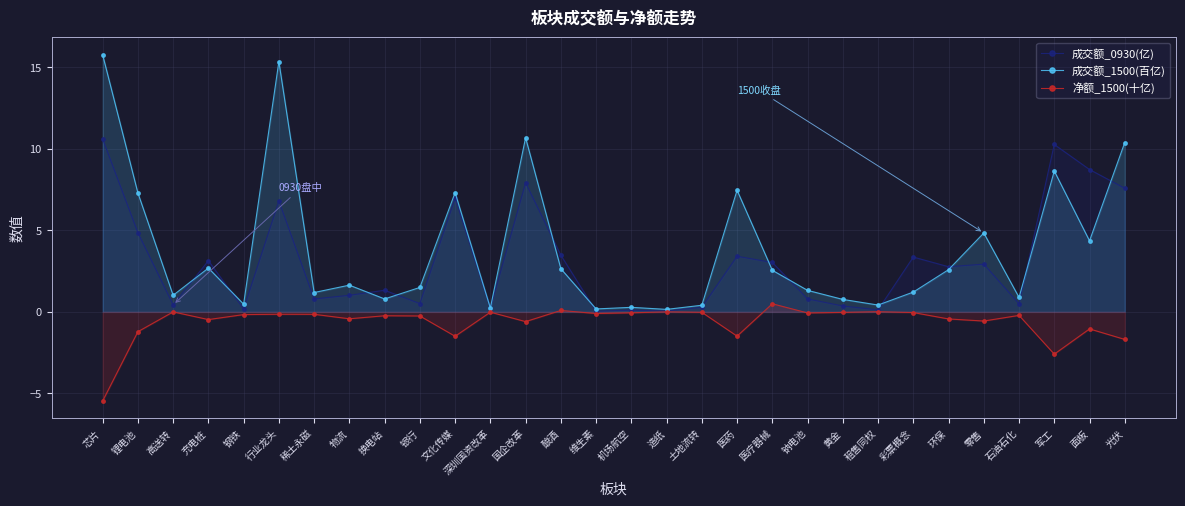

Between 换电站 and 国企改革, which series saw the biggest shift?

成交额_1500(百亿)